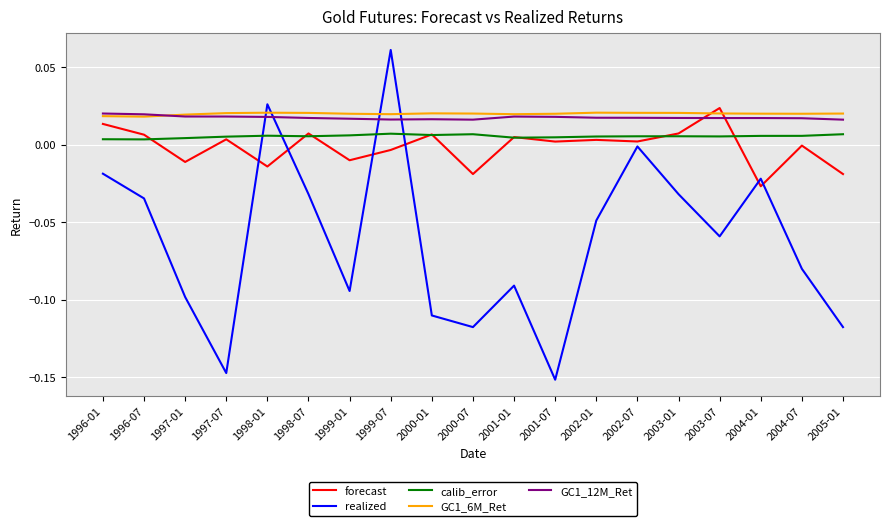

True or false: GC1_12M_Ret and calib_error intersect in this chart.

False